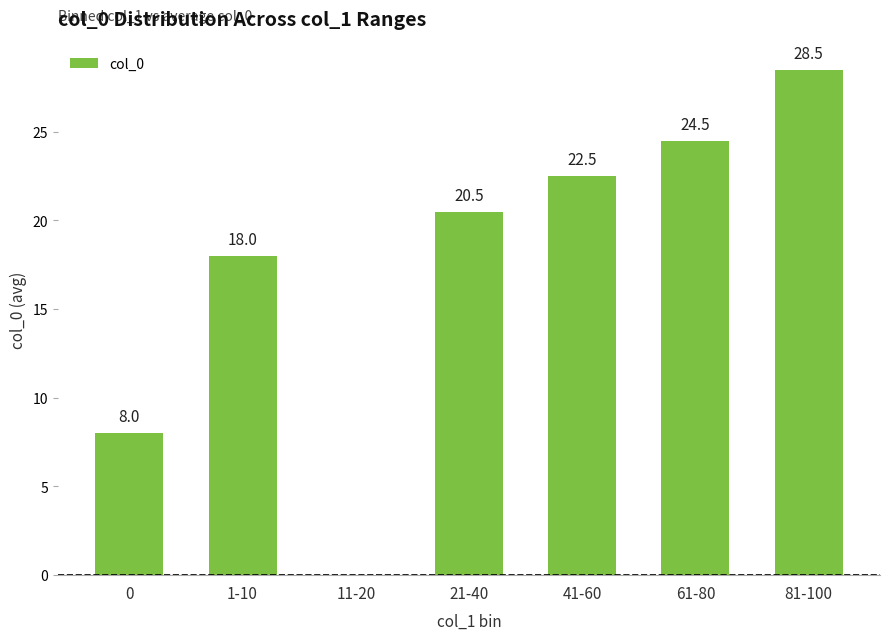

Where is the data nearest to the value 14?

1-10